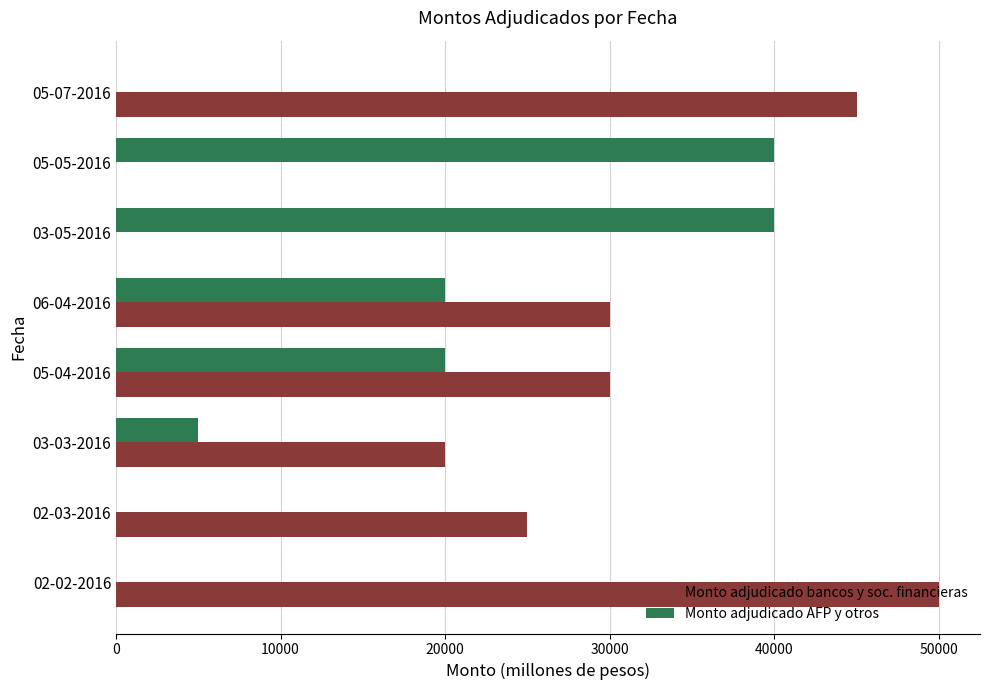

True or false: Monto adjudicado AFP y otros has a value of 8213 at 05-04-2016.

False